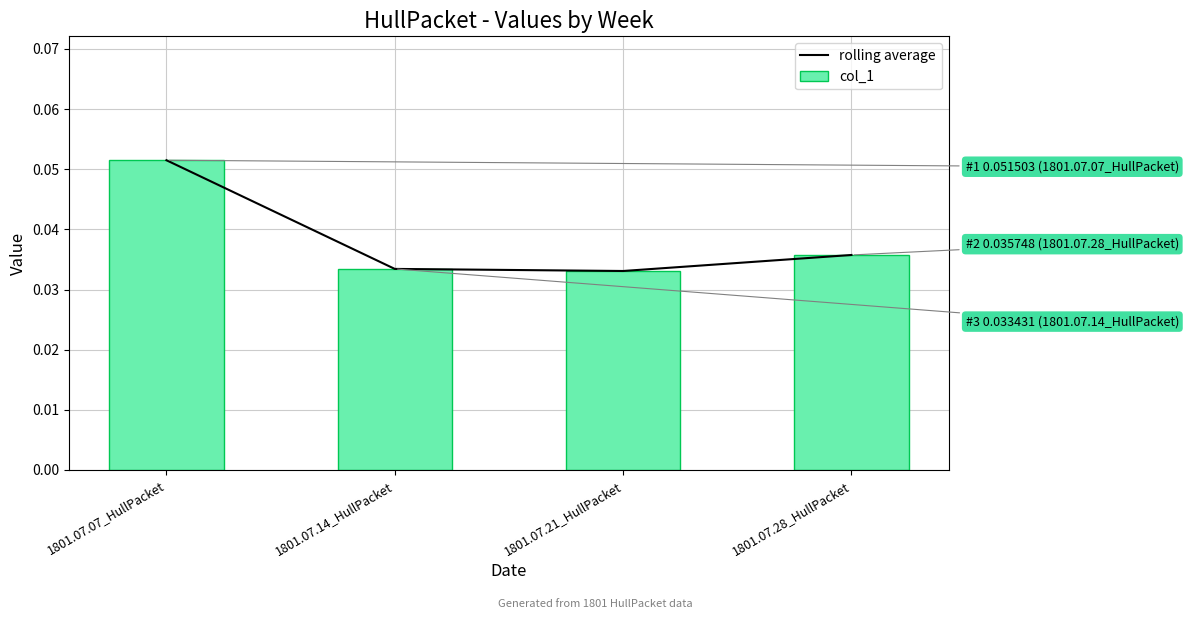

What is the maximum value for col_1?

0.1